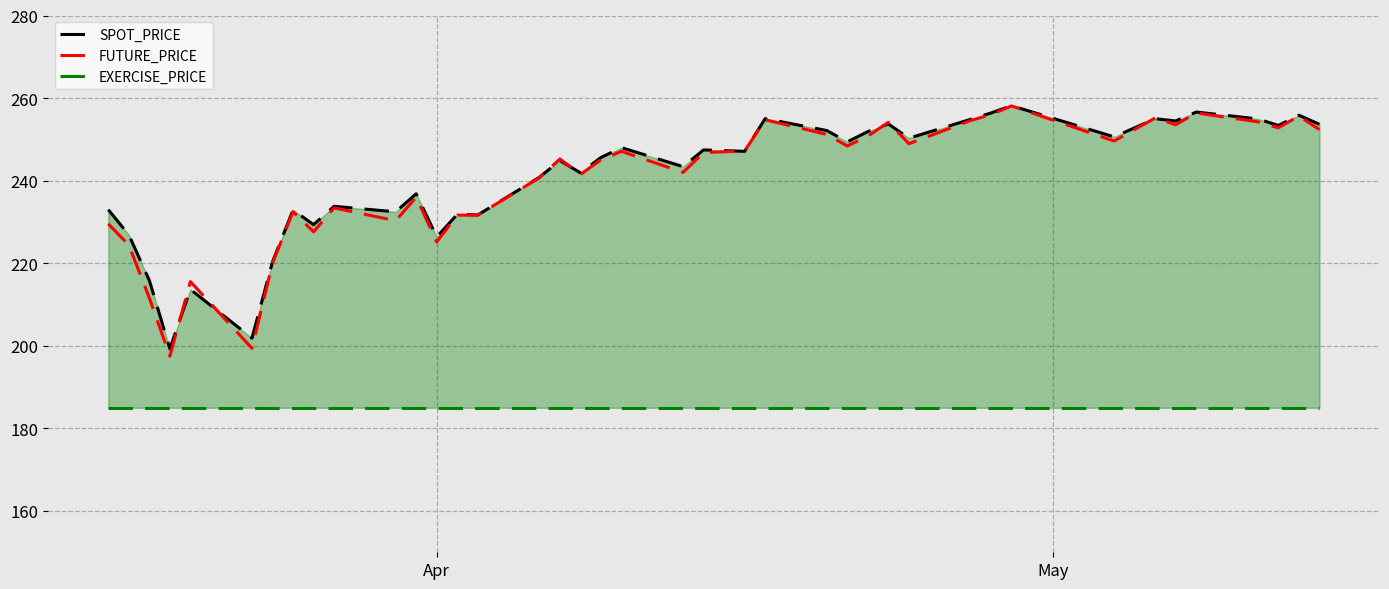

What is the minimum value for SPOT_PRICE?

199.3